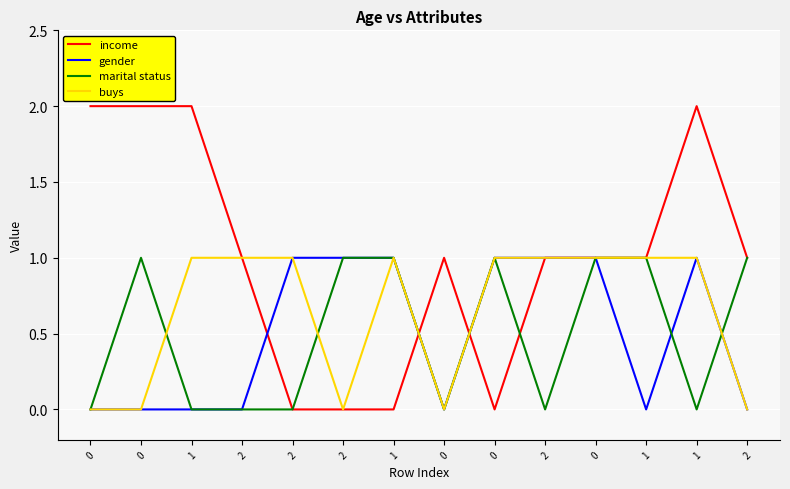

Reading right to left, what are all the values shown in this chart?

income: 2=1	1=2	1=1	0=1	2=1	0=0	0=1	1=0	2=0	2=0	2=1	1=2	0=2	0=2
gender: 2=0	1=1	1=0	0=1	2=1	0=1	0=0	1=1	2=1	2=1	2=0	1=0	0=0	0=0
marital status: 2=1	1=0	1=1	0=1	2=0	0=1	0=0	1=1	2=1	2=0	2=0	1=0	0=1	0=0
buys: 2=0	1=1	1=1	0=1	2=1	0=1	0=0	1=1	2=0	2=1	2=1	1=1	0=0	0=0